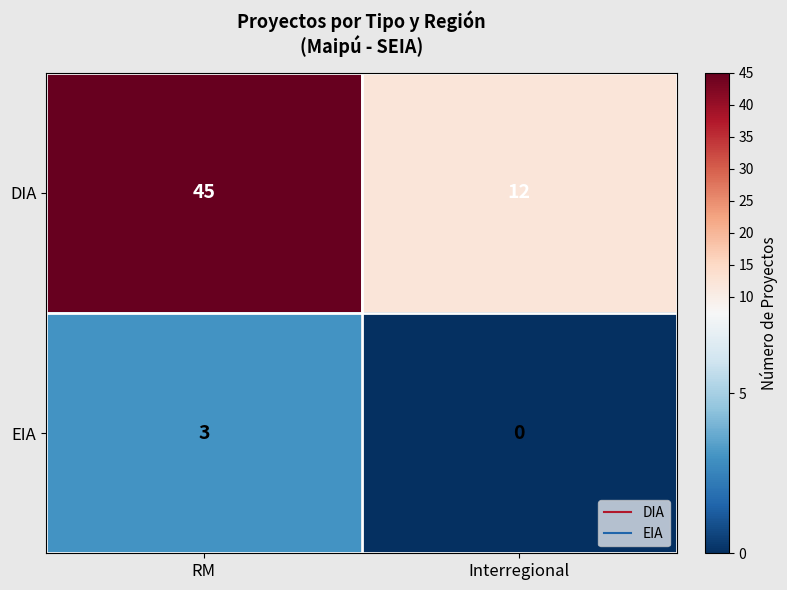

Which category has the lowest value across all series?

Interregional